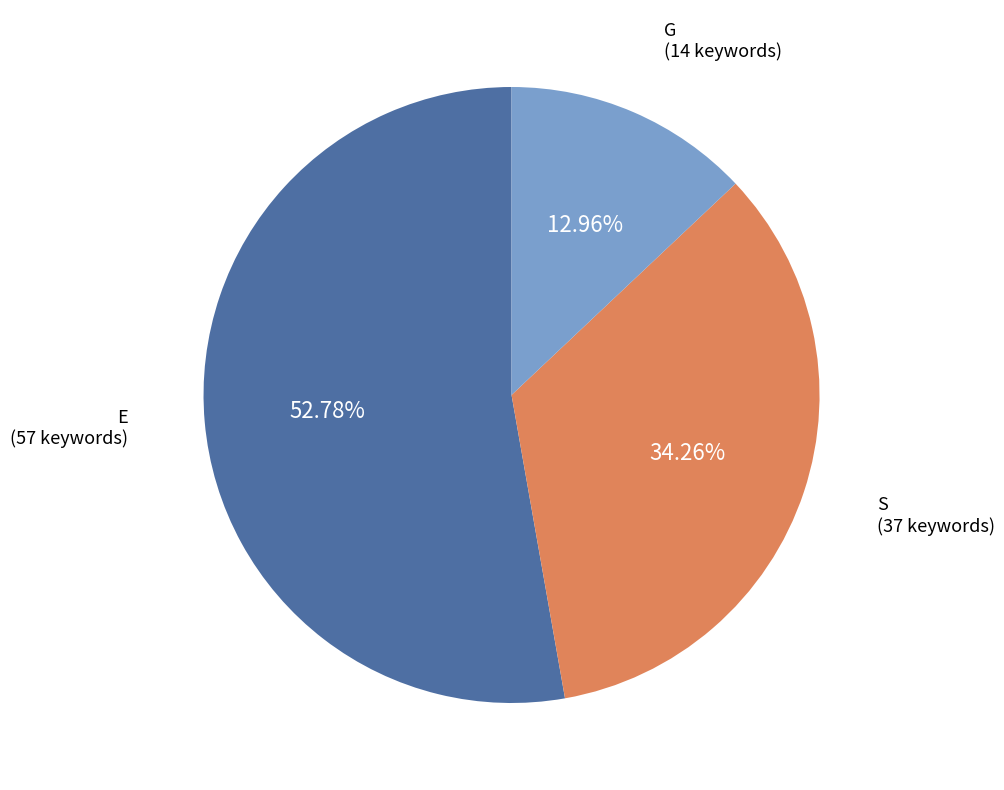

Is there any slice that represents more than half of the pie?

Yes